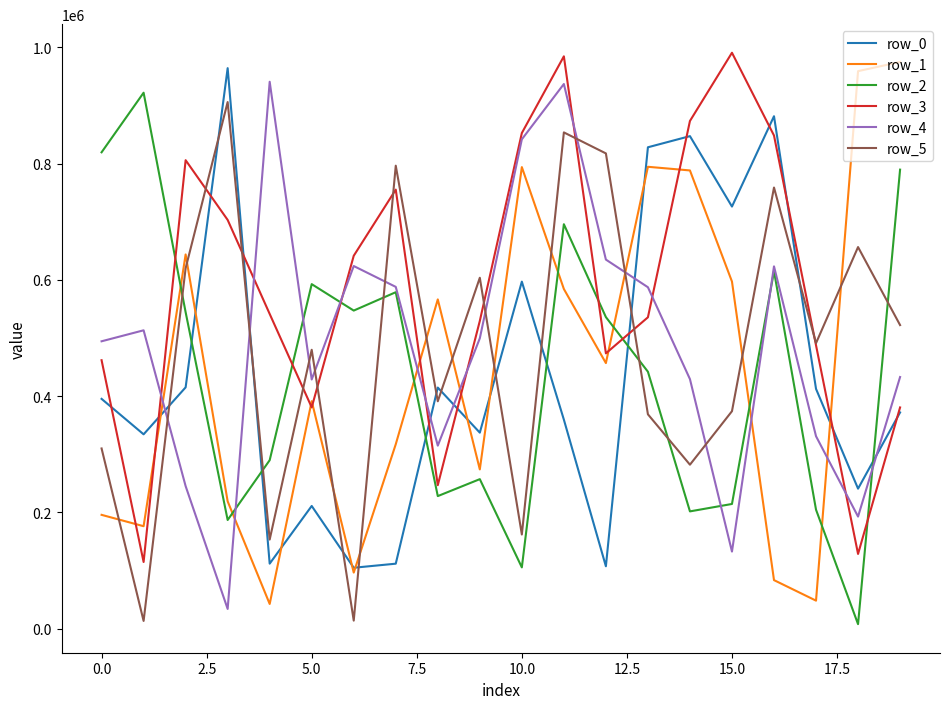

Does the chart display data point markers on the line(s)?

No